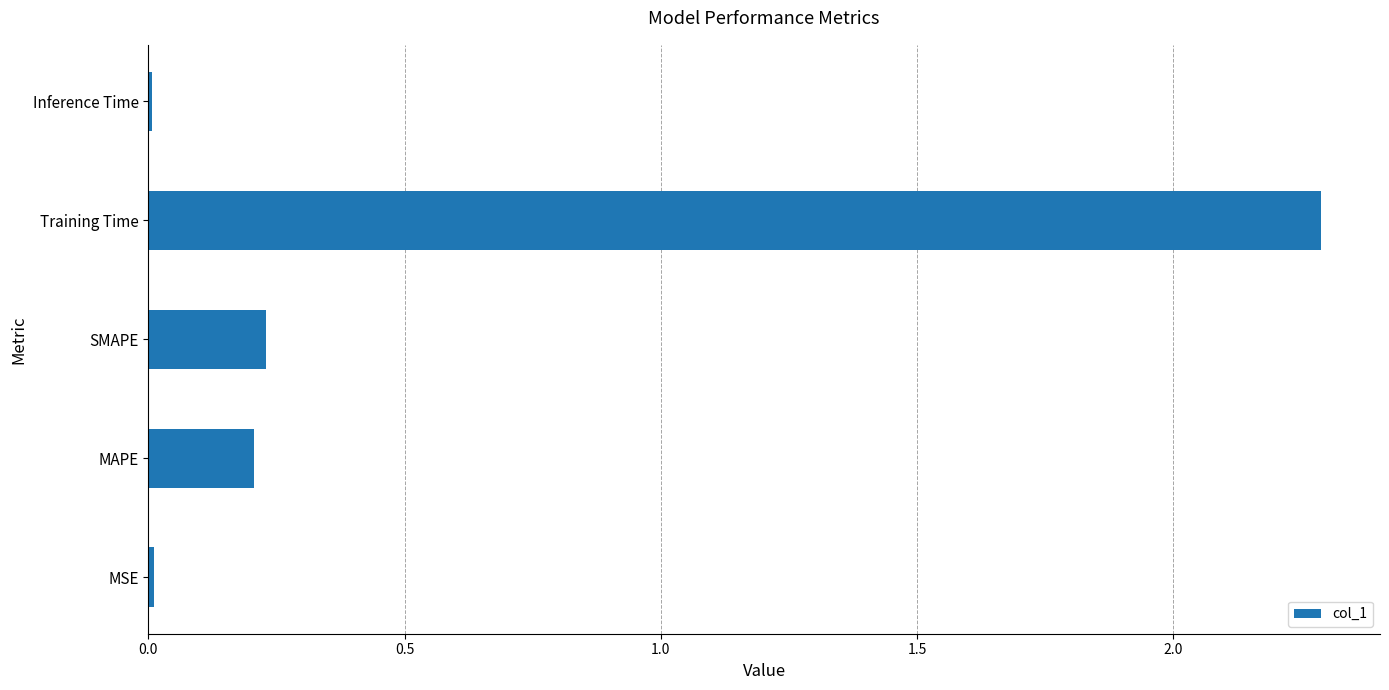

Where is the data nearest to the value 1?

SMAPE